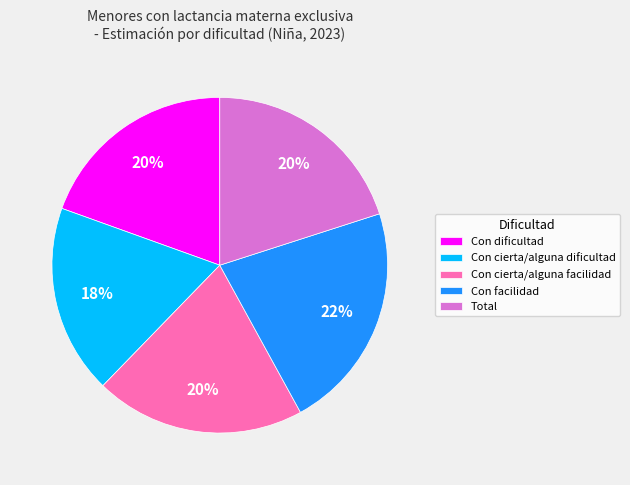

Is there a majority slice in this chart?

No